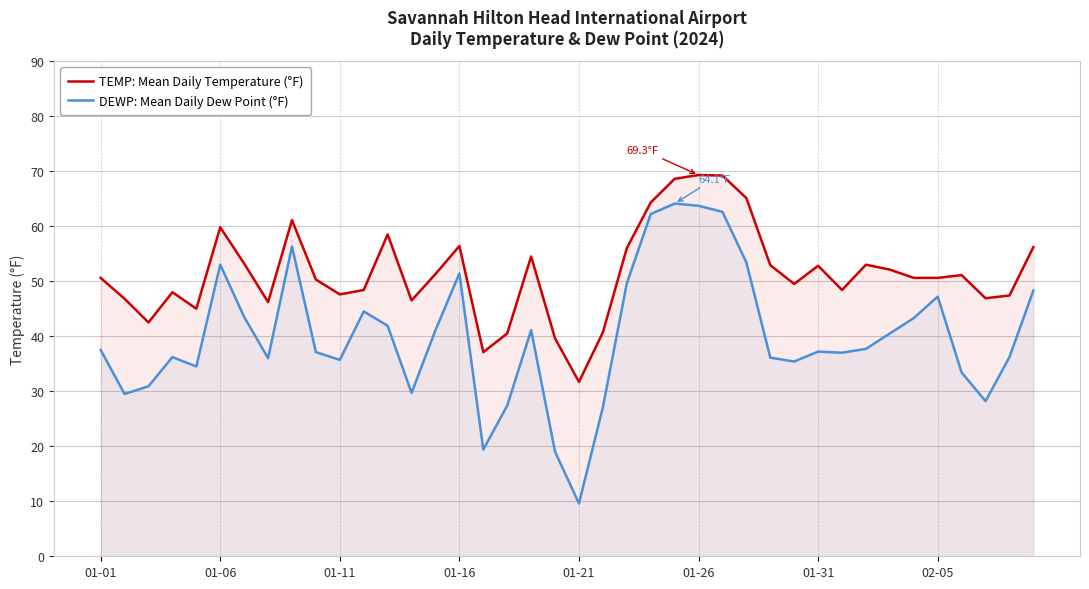

The value of TEMP: Mean Daily Temperature (°F) at 01-06 is 59.8. True or false?

True